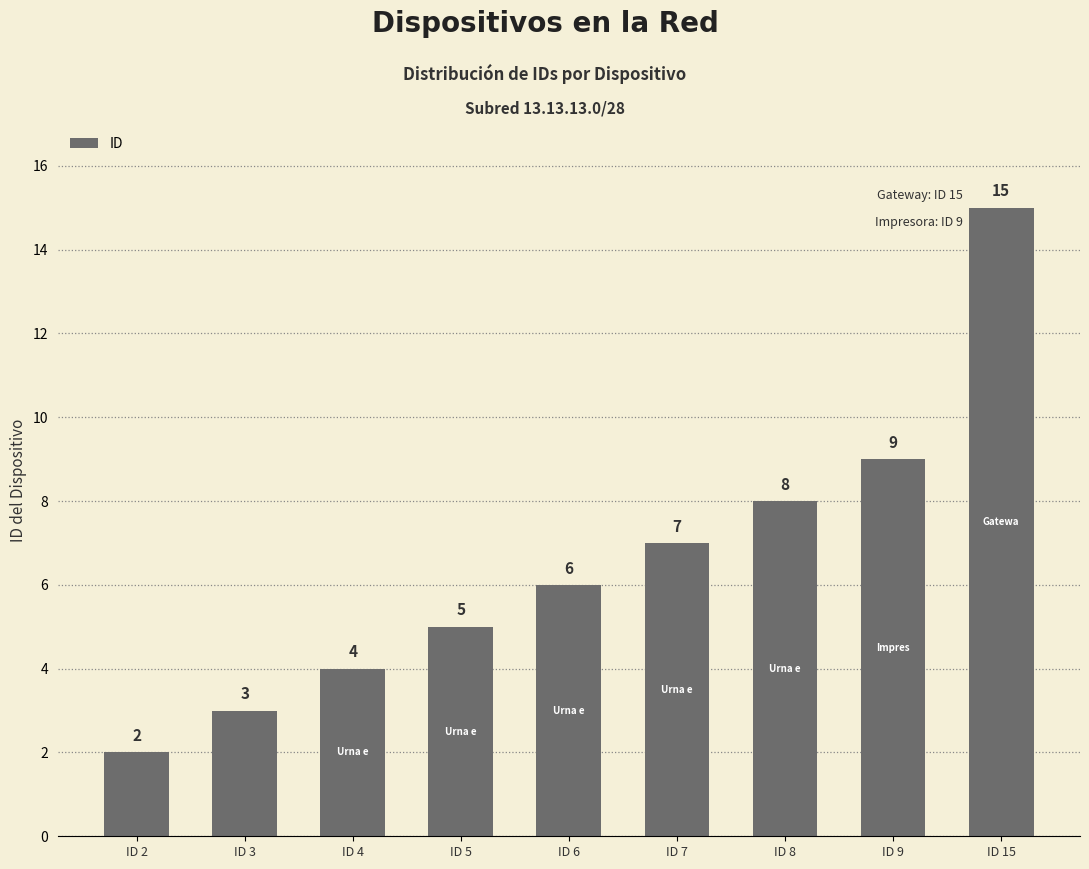

Rank the categories by value from lowest to highest.

ID 2, ID 3, ID 4, ID 5, ID 6, ID 7, ID 8, ID 9, ID 15